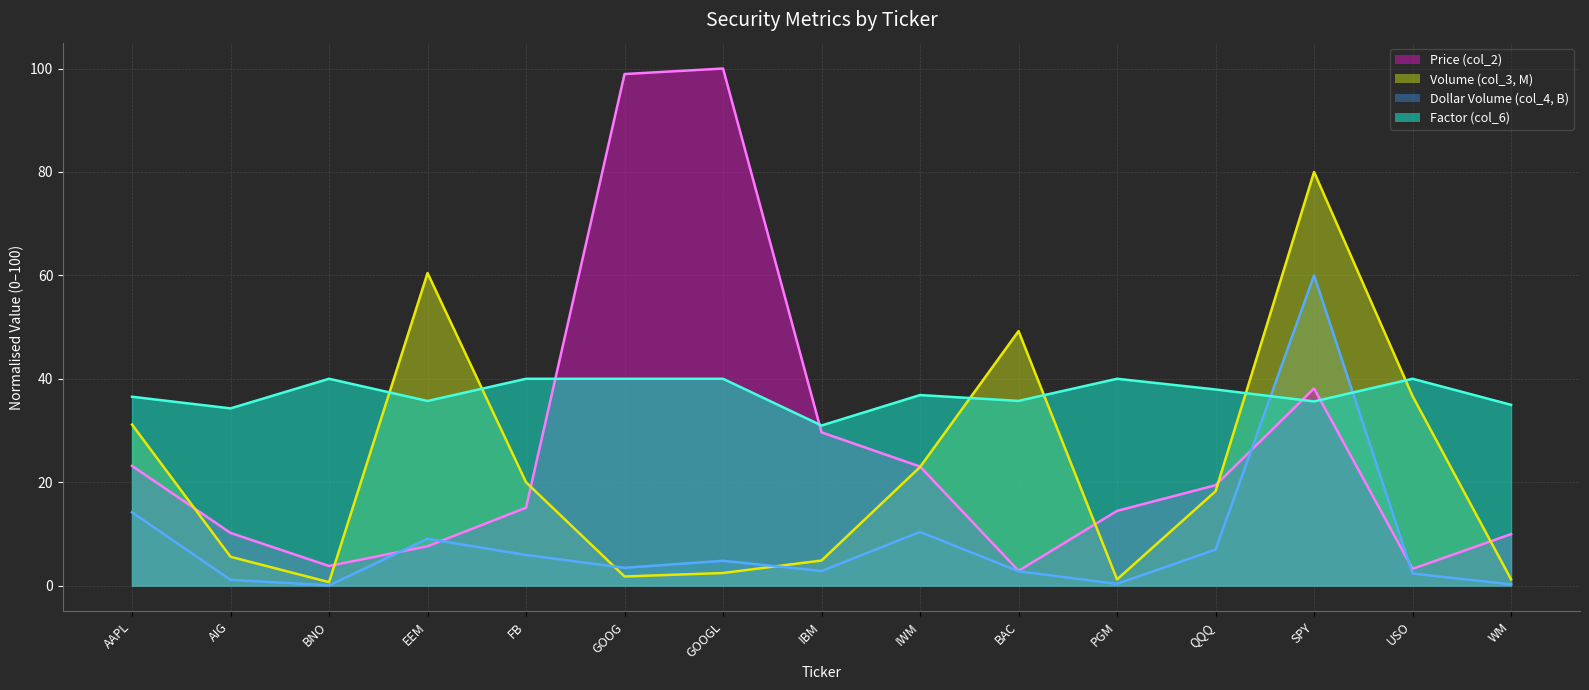

What is the total value across all series at EEM?

112.8